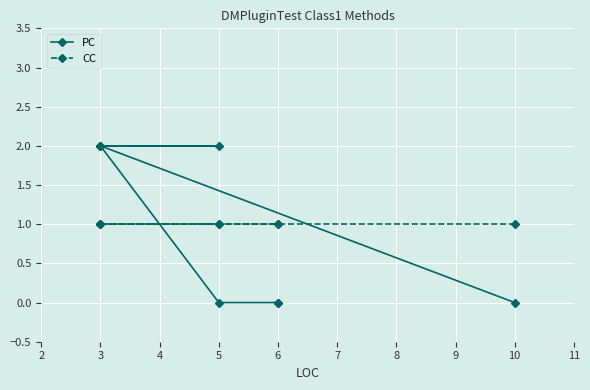

Is the value of CC at 6 greater than the value of PC at 5?

No